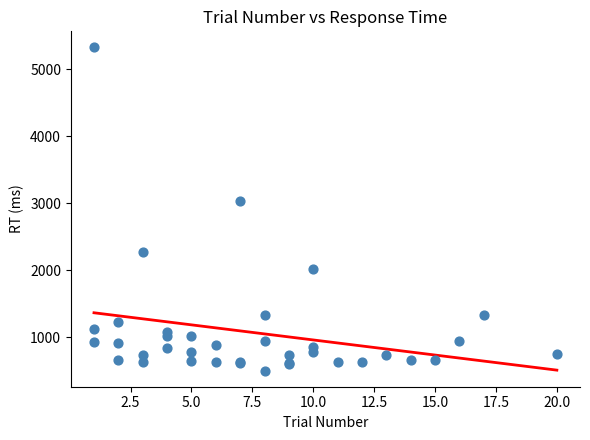

What Y value in the scatter plot is closest to 2914?

3031